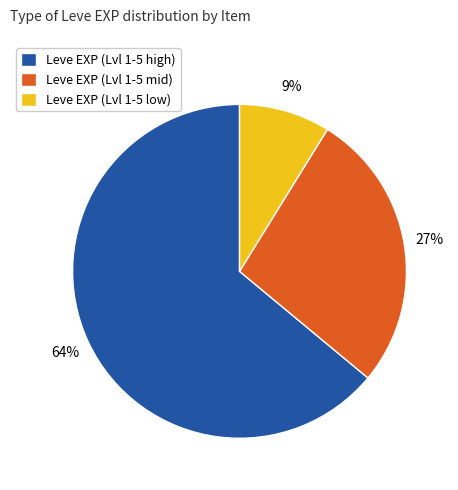

To the nearest percent, what percentage of the pie is Leve EXP (Lvl 1-5 mid)?

27%